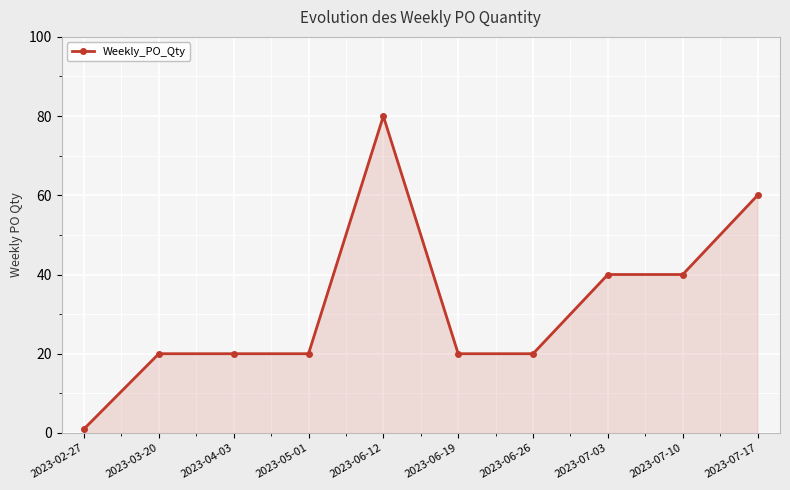

Count the values in the range 20 to 40.

7